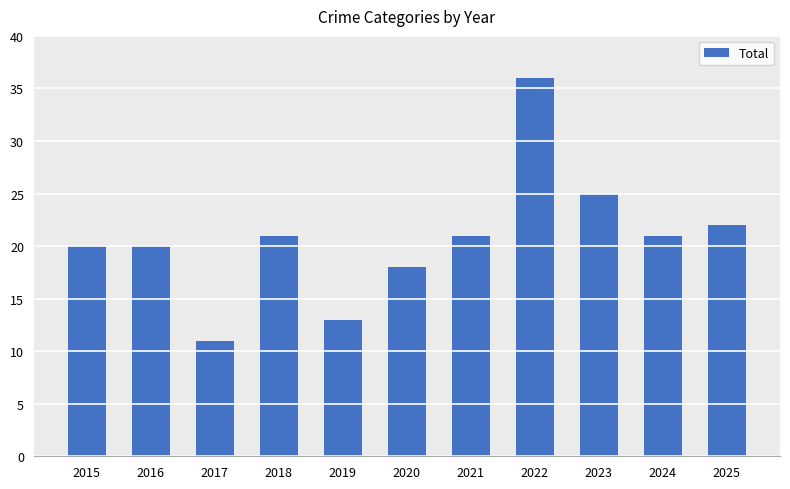

Reading left to right, what are all the values shown in this chart?

20	20	11	21	13	18	21	36	25	21	22